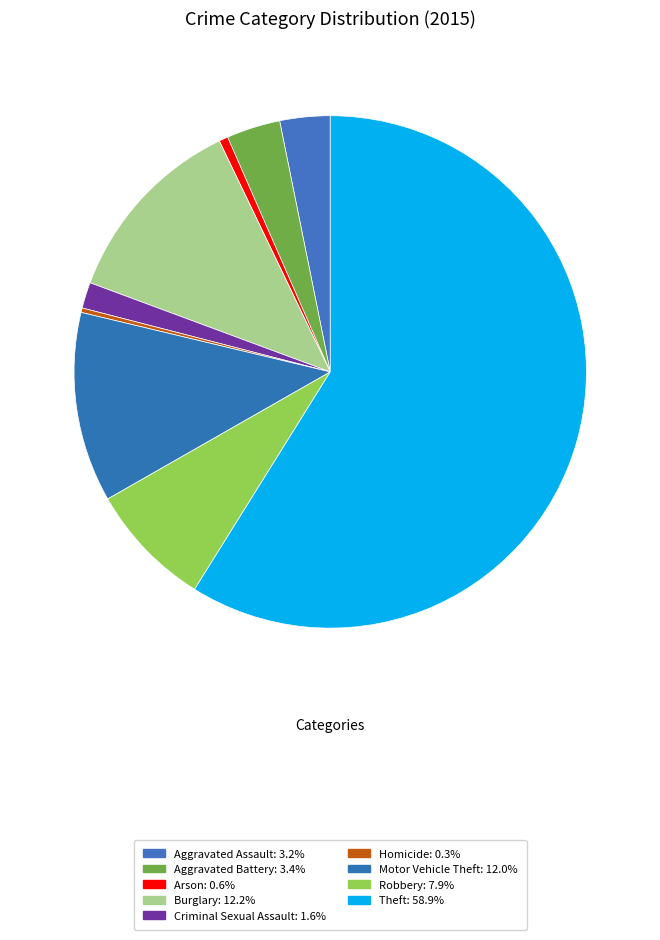

What percentage is the Aggravated Battery slice, to the nearest percent?

3%